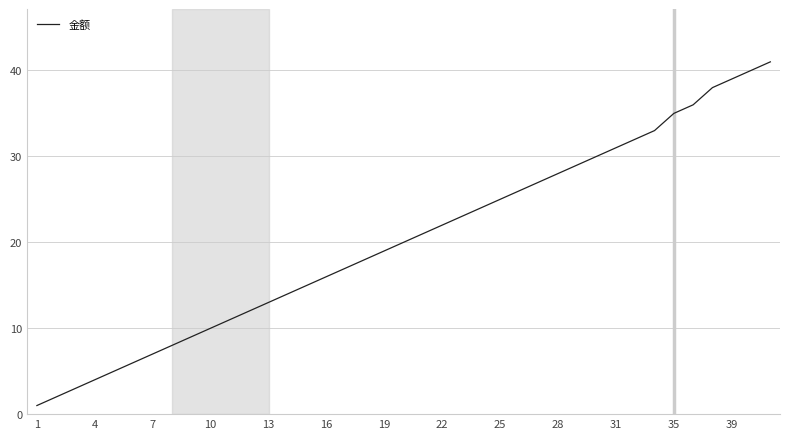

Count the number of categories in the chart.

39